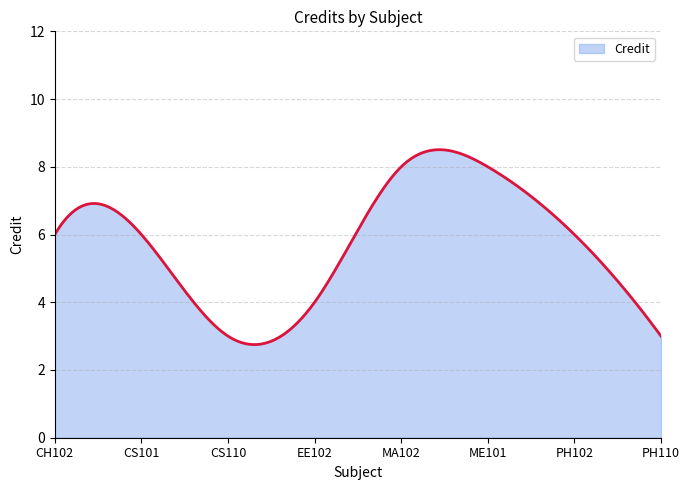

What is the smallest value displayed?

2.7